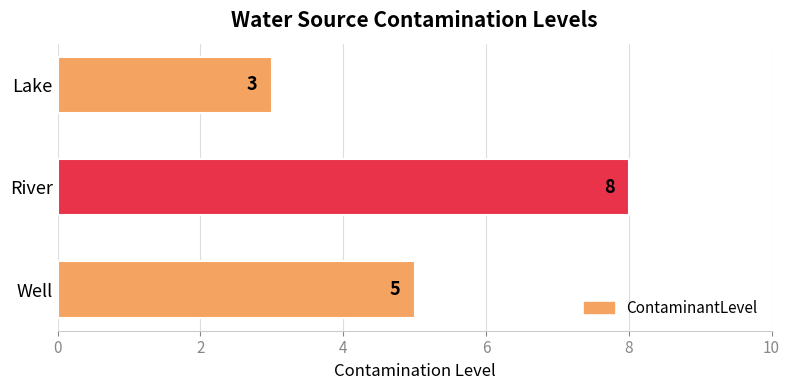

Reading bottom to top, list all the values displayed in this chart.

Well=5	River=8	Lake=3